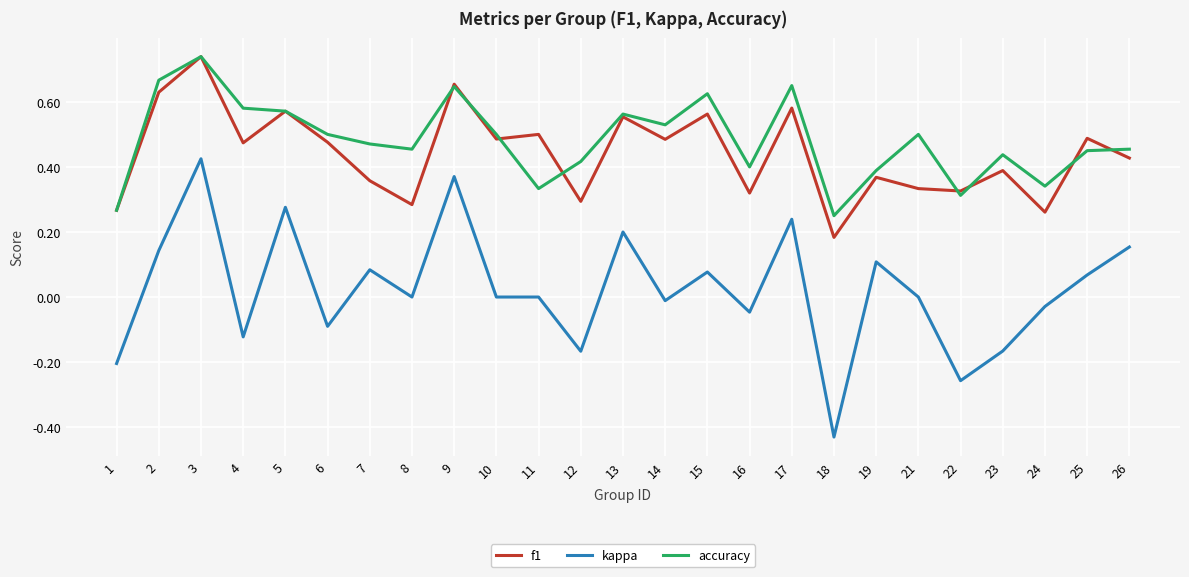

True or false: accuracy and kappa intersect in this chart.

False